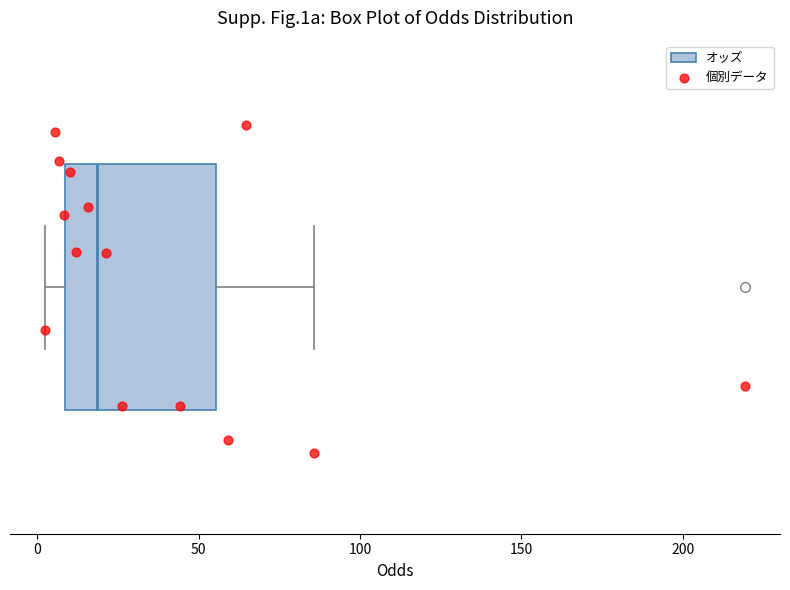

Where does the right whisker of the box end on the x-axis? The values are not printed on the chart, so give them approximately, as read against the axis.

85